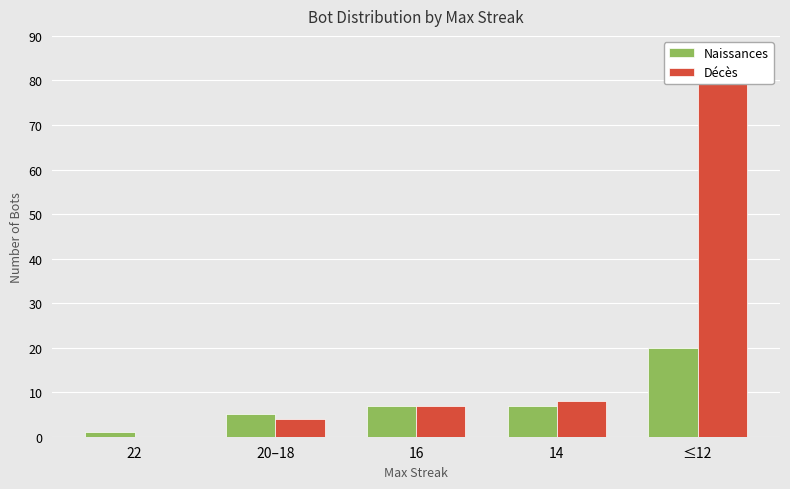

At which category does the chart reach its peak across all series?

≤12